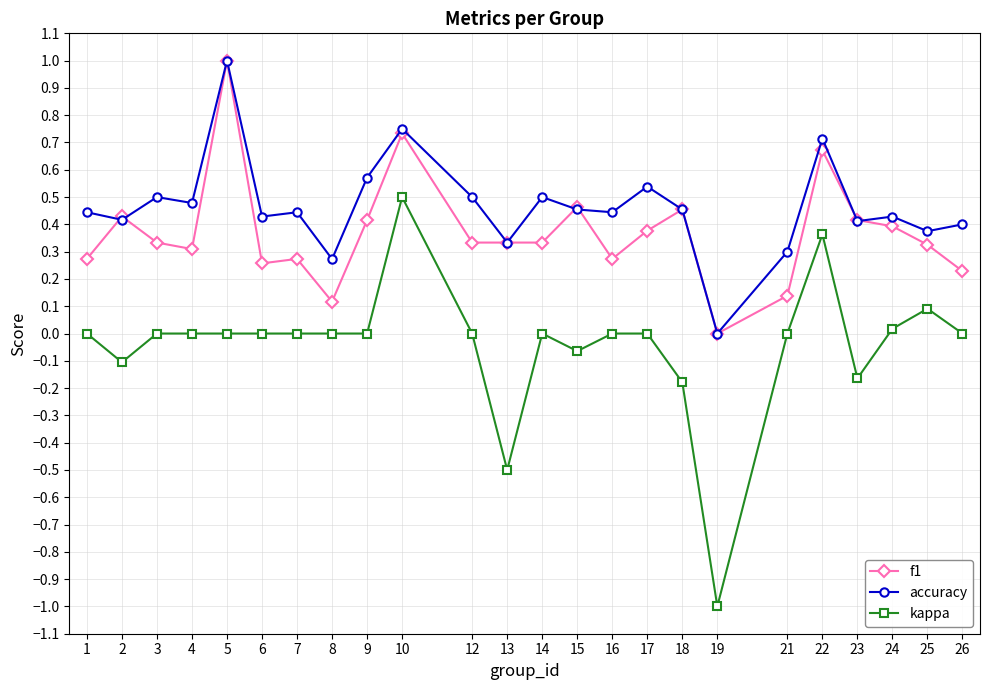

Rank the series by their average value, from lowest to highest.

kappa, f1, accuracy